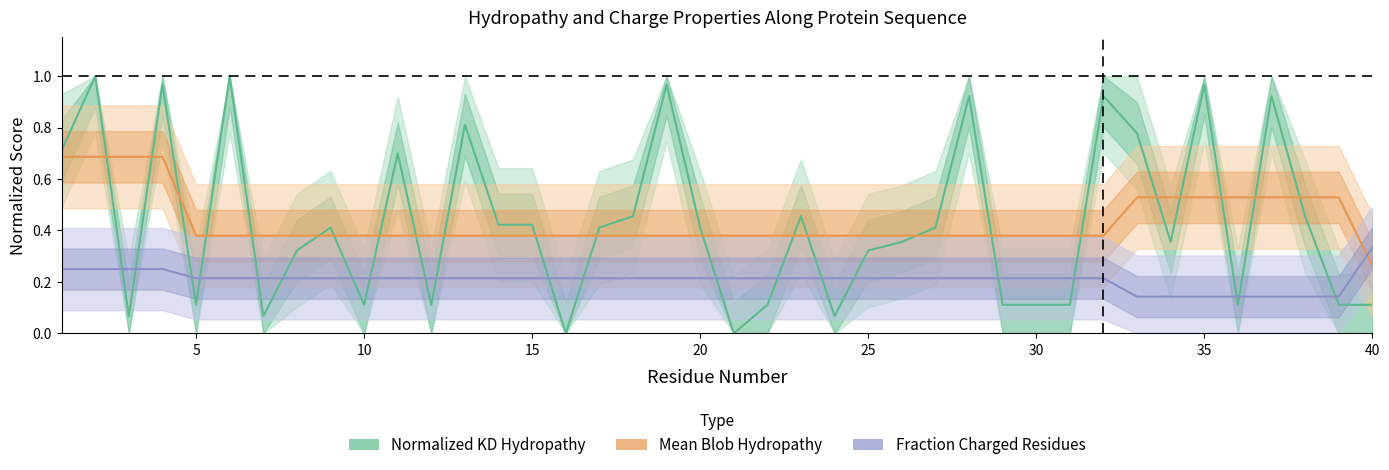

At how many categories does at least one series exceed 0?

40